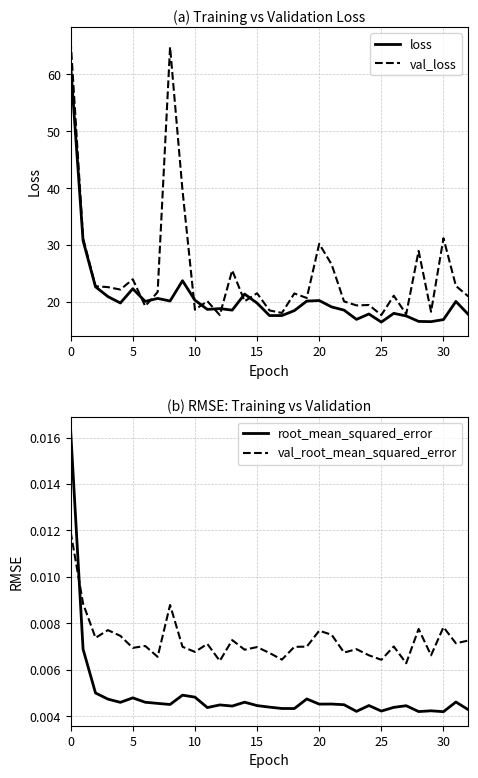

Between 12 and 22, which series saw the biggest shift?

val_loss